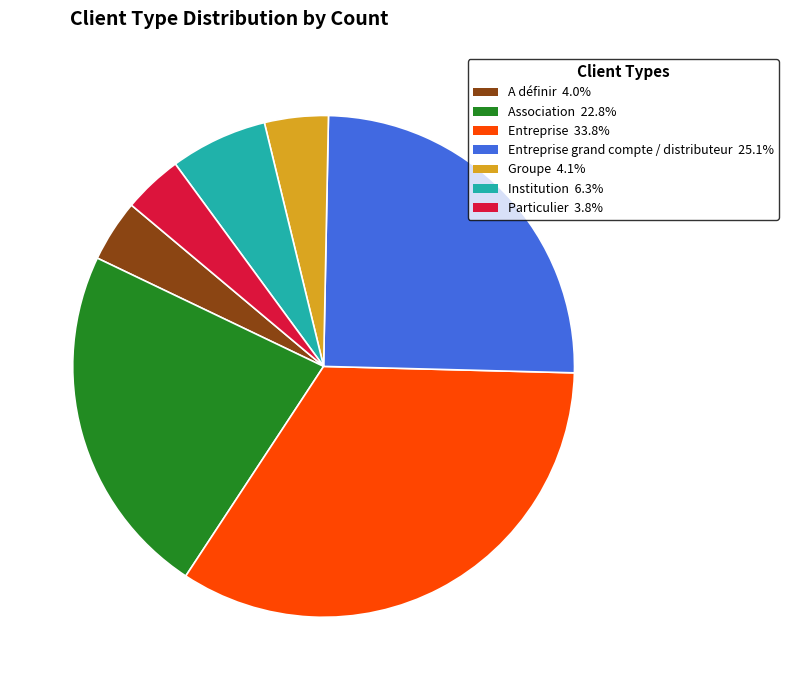

Is Particulier 3.8% the majority of the pie?

No